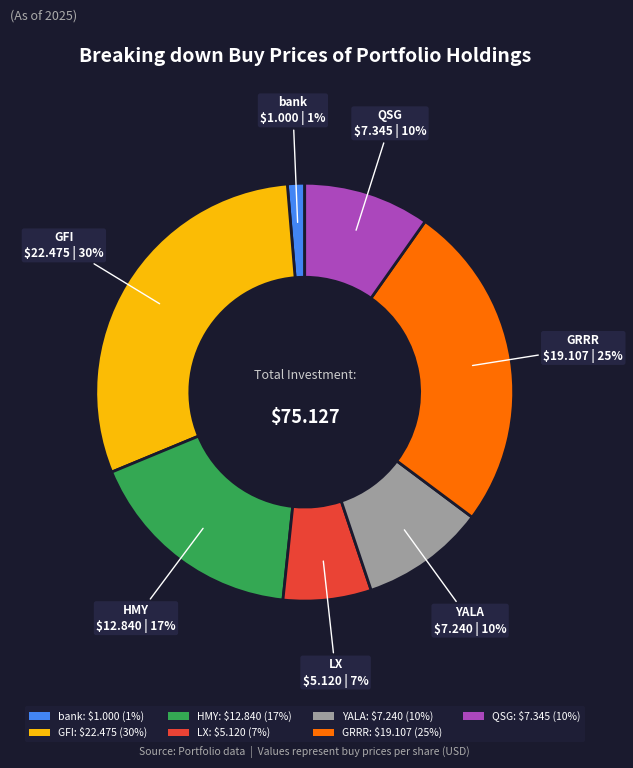

Does QSG $7.345 | 10% represent more than half of the total?

No